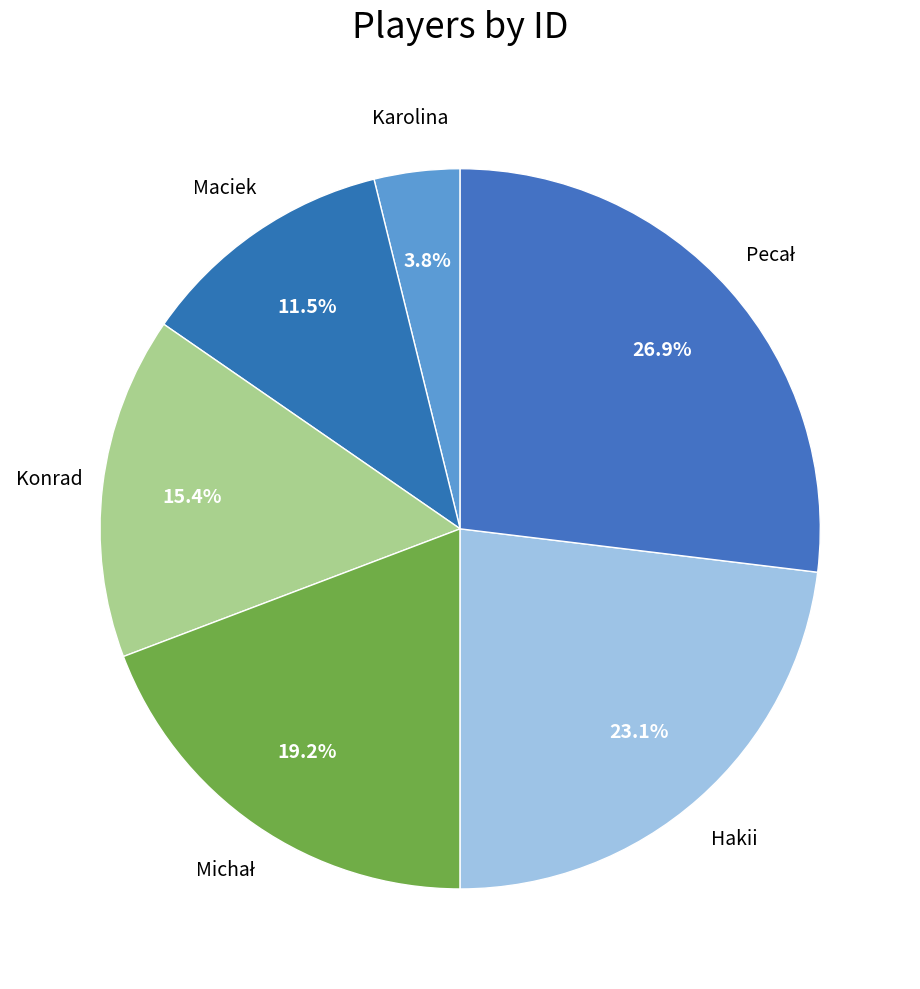

Rank the categories by value from lowest to highest.

Karolina, Maciek, Konrad, Michał, Hakii, Pecał